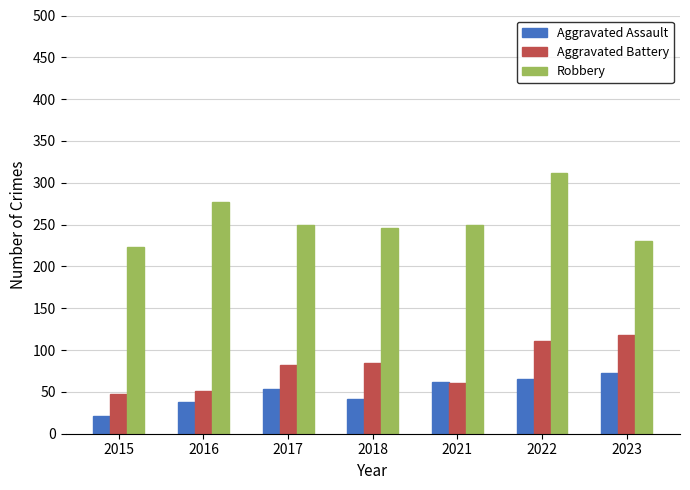

What is the spread (max minus min) of values at 2017?

196